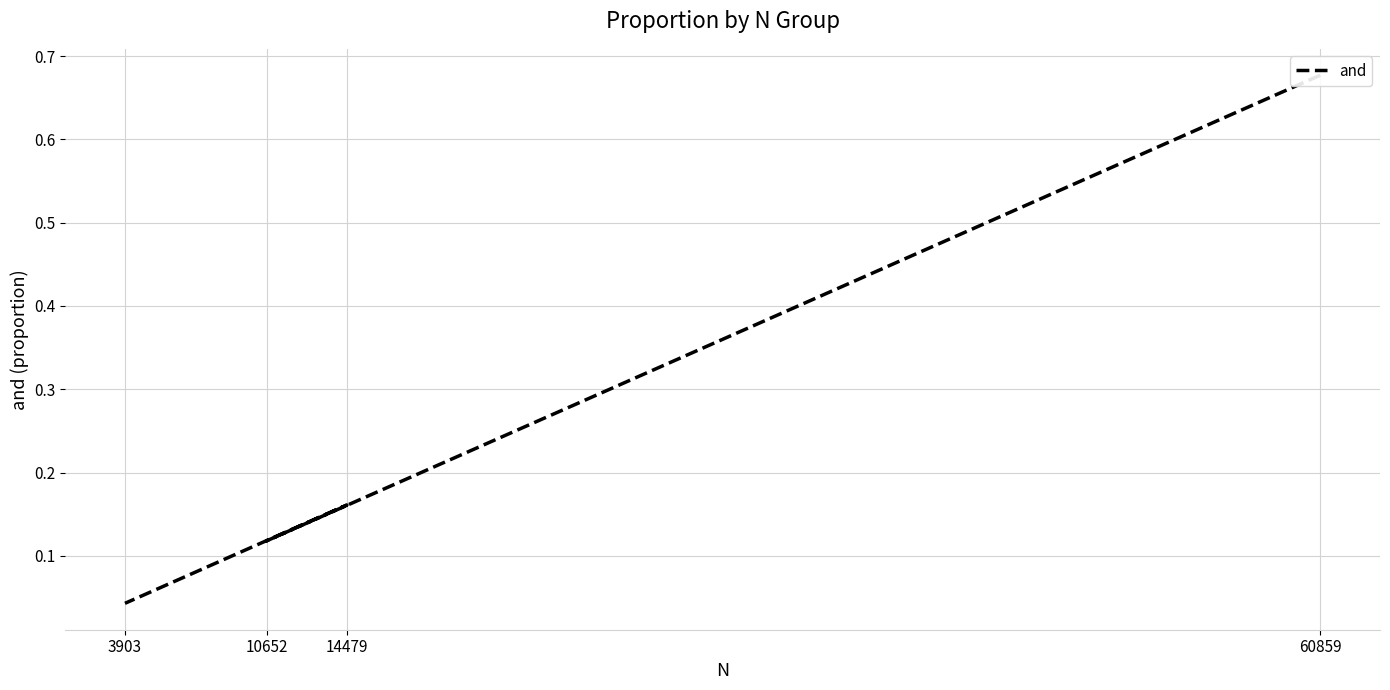

Is it true that the value at 14479 is 0.3?

False